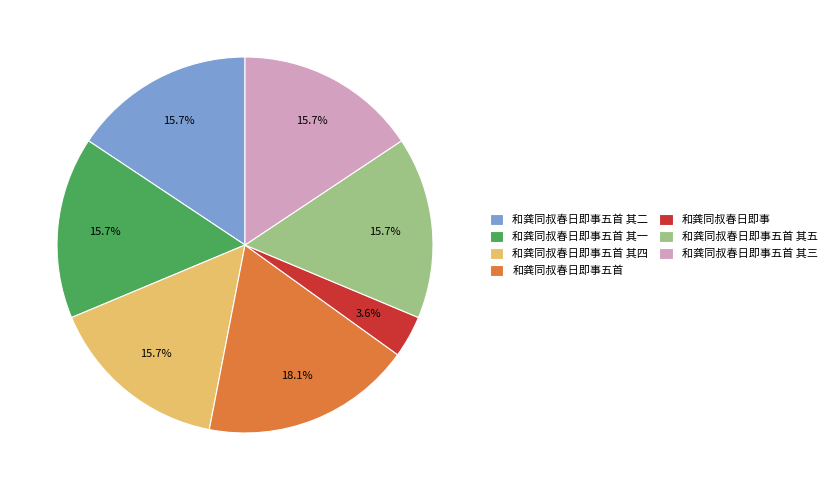

What percentage is the 和龚同叔春日即事五首 其二 slice, to the nearest percent?

16%